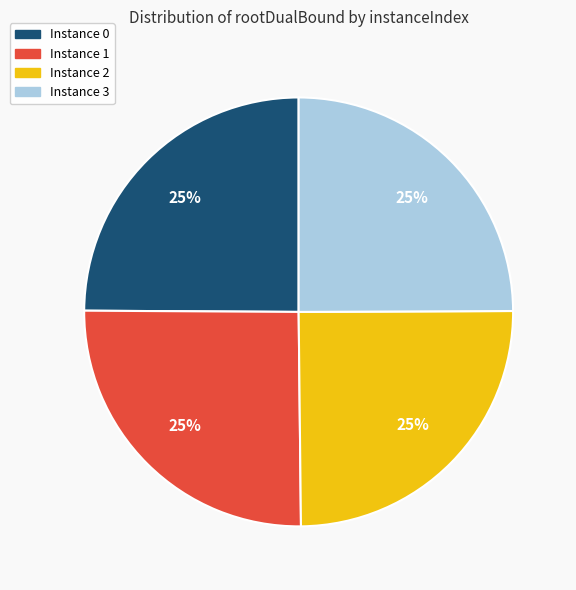

To the nearest percent, what is the average slice percentage?

25%